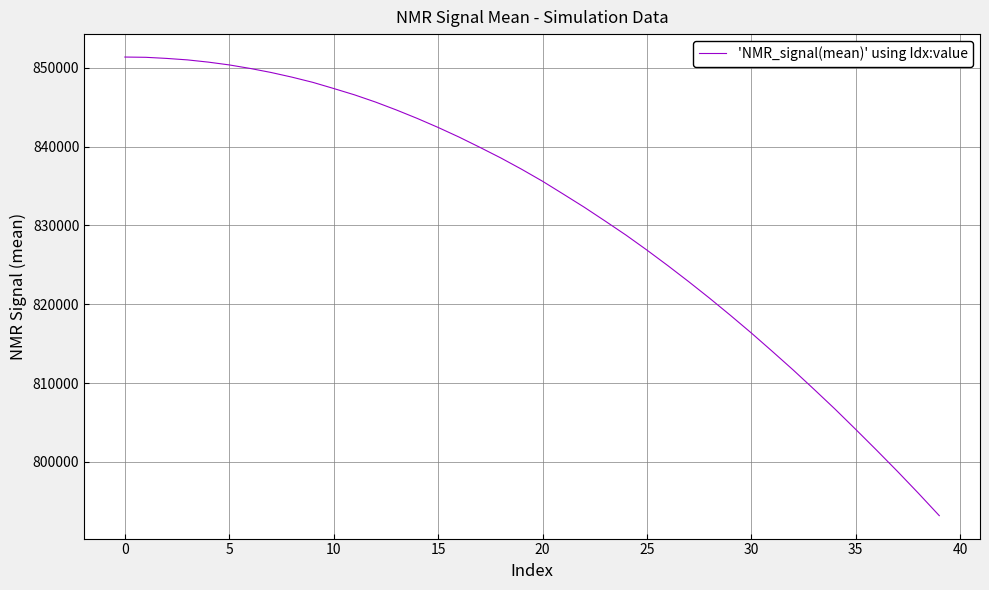

What is the difference between the maximum and minimum values?

58193.8